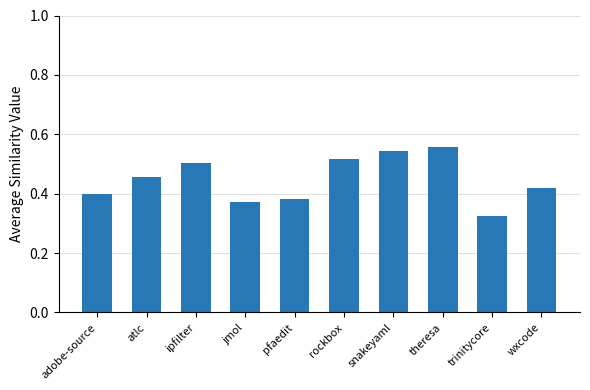

Between rockbox and jmol, which is larger?

rockbox